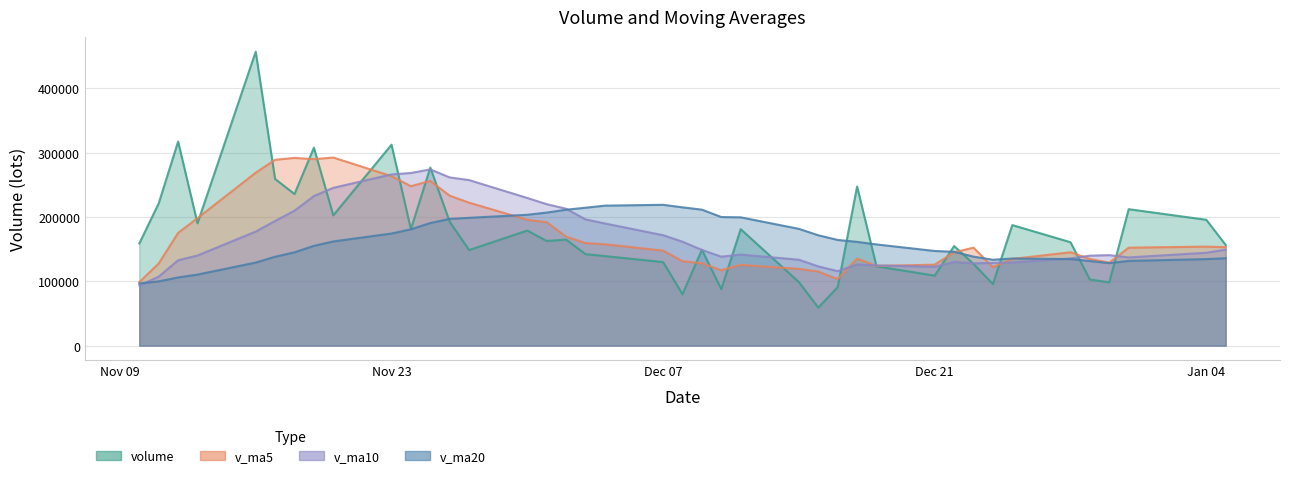

What is the total value across all series at Nov 09?

447662.5